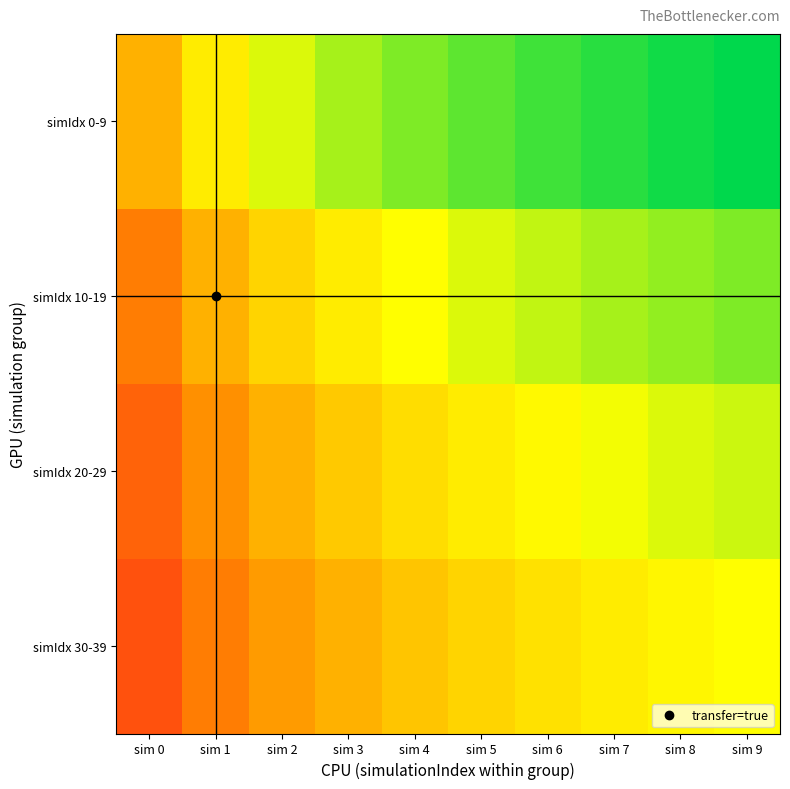

Which has a higher value, sim 3 or sim 0?

sim 0